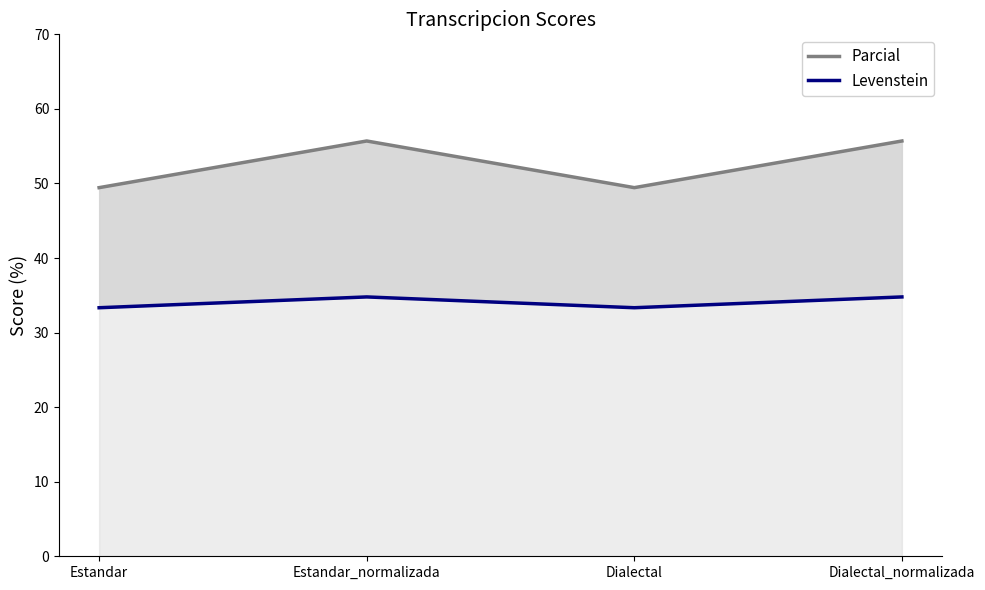

At which label is Parcial closest to 52?

Estandar